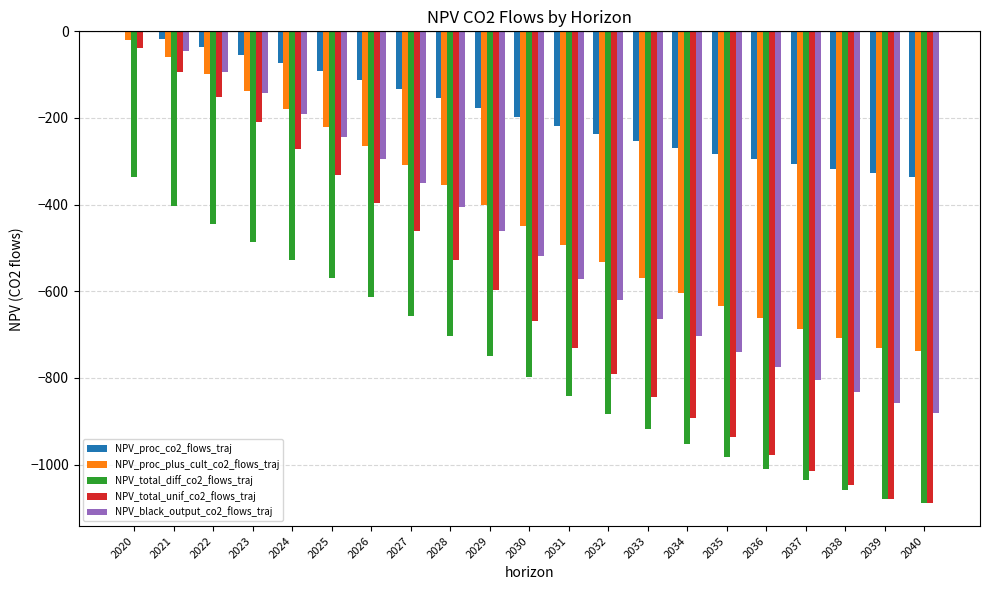

Where does the NPV_proc_co2_flows_traj series first go above -197?

2020